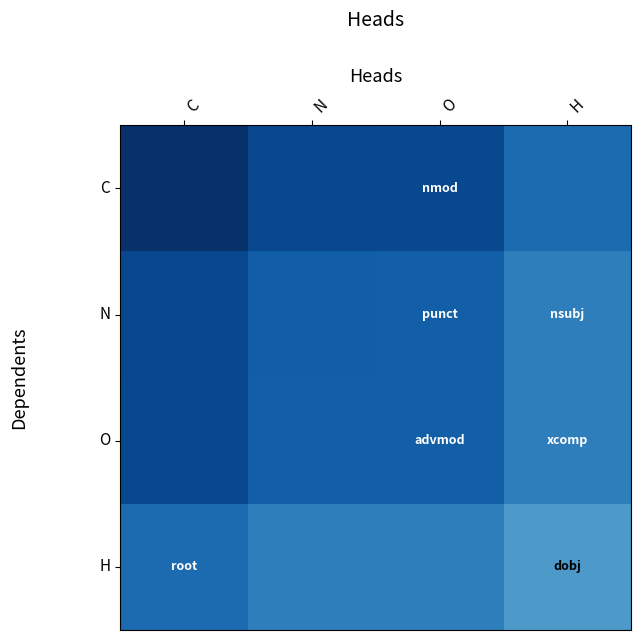

Which series has the largest total across all categories?

C